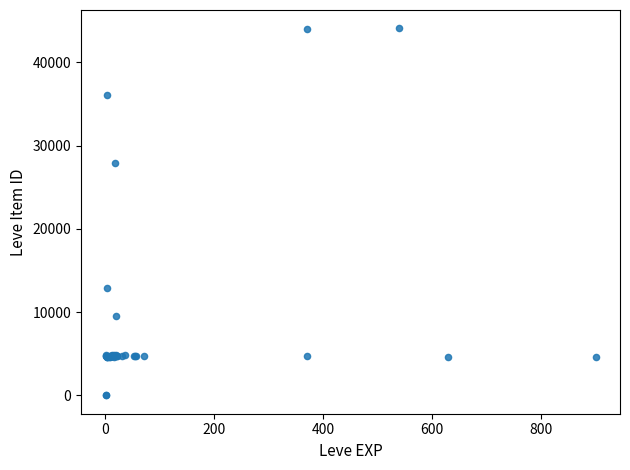

What Y value in the scatter plot is closest to 22048?

27884